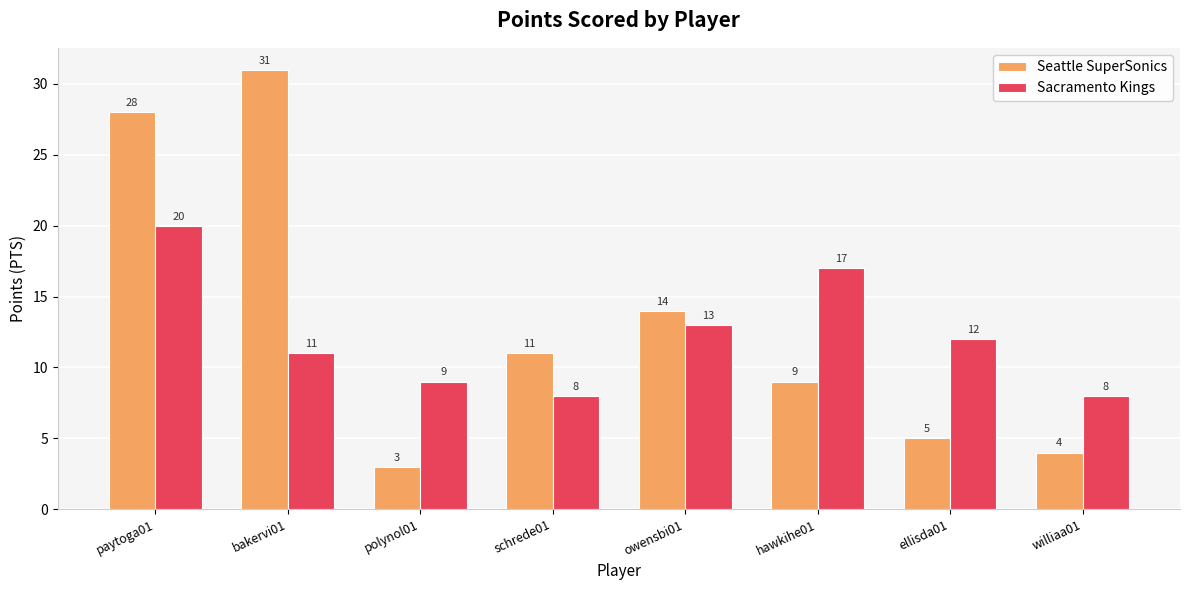

How many groups of bars are there?

8